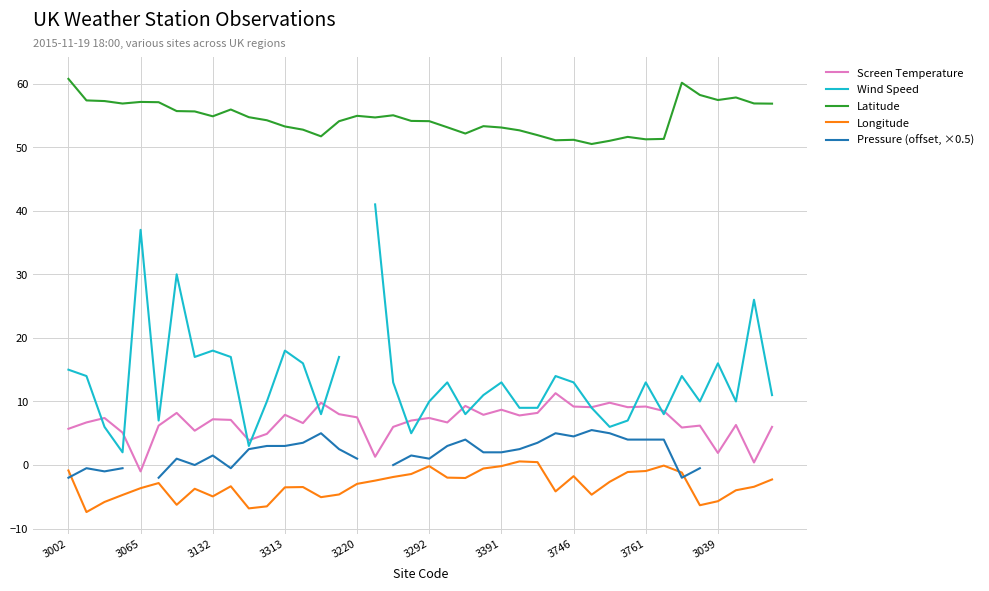

The value of Screen Temperature at 3761 is 3.6. True or false?

False